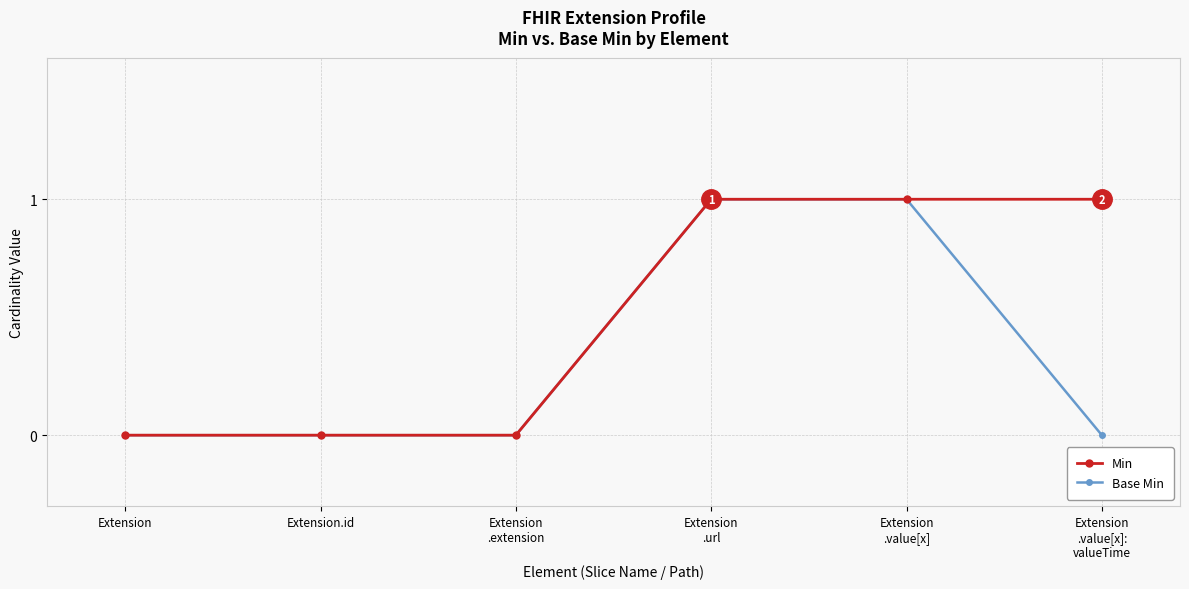

What is the maximum value shown in the chart?

1